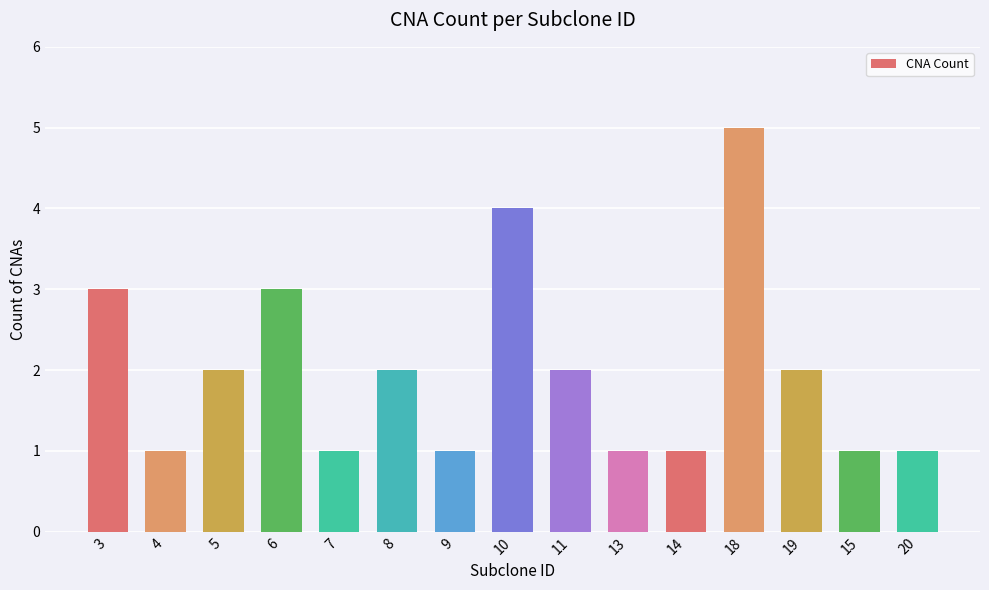

The chart shows a value of 5 at 18. True or false?

True